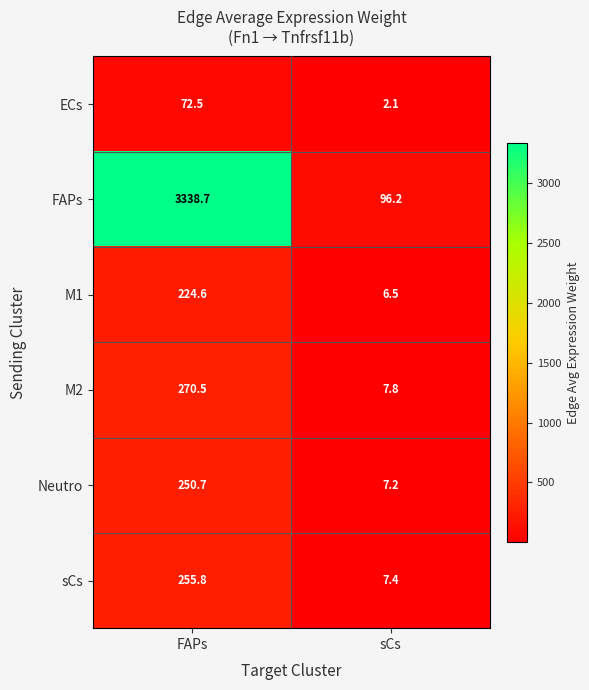

How many data points does each series have?

2